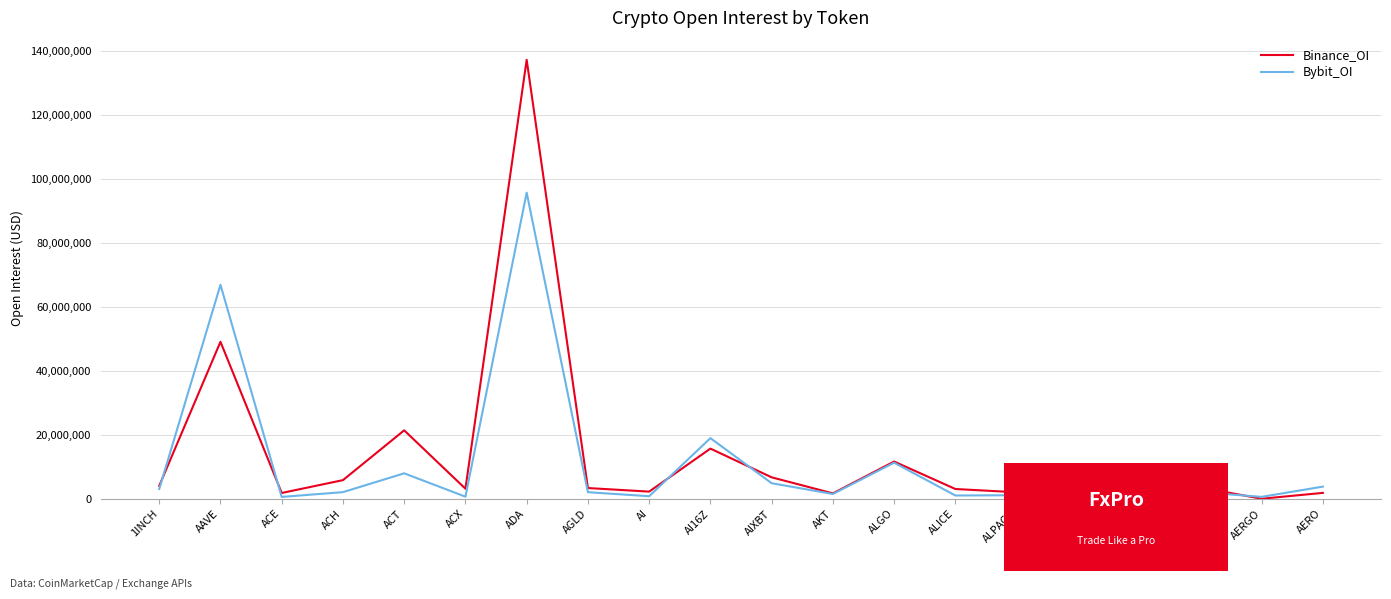

At which label does Bybit_OI reach its peak?

ADA